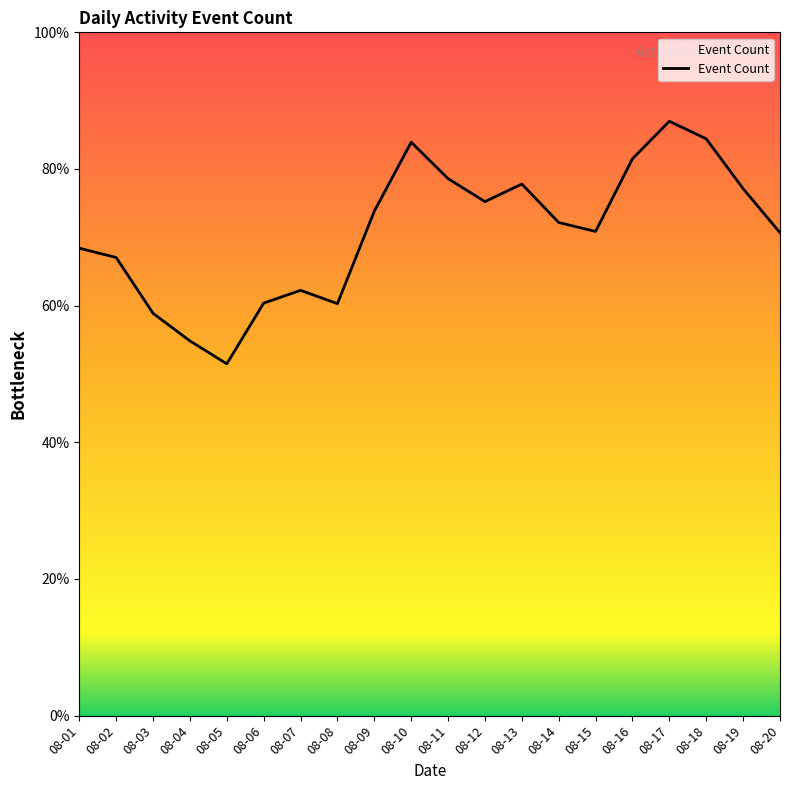

True or false: the data shows 110.2 at 08-12.

False